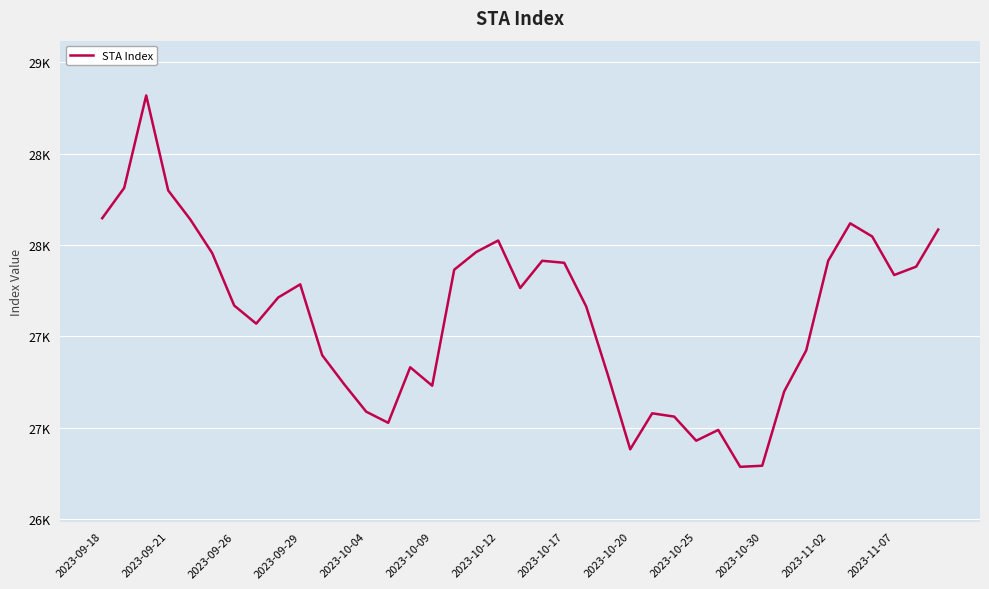

Does the chart display data point markers on the line(s)?

No